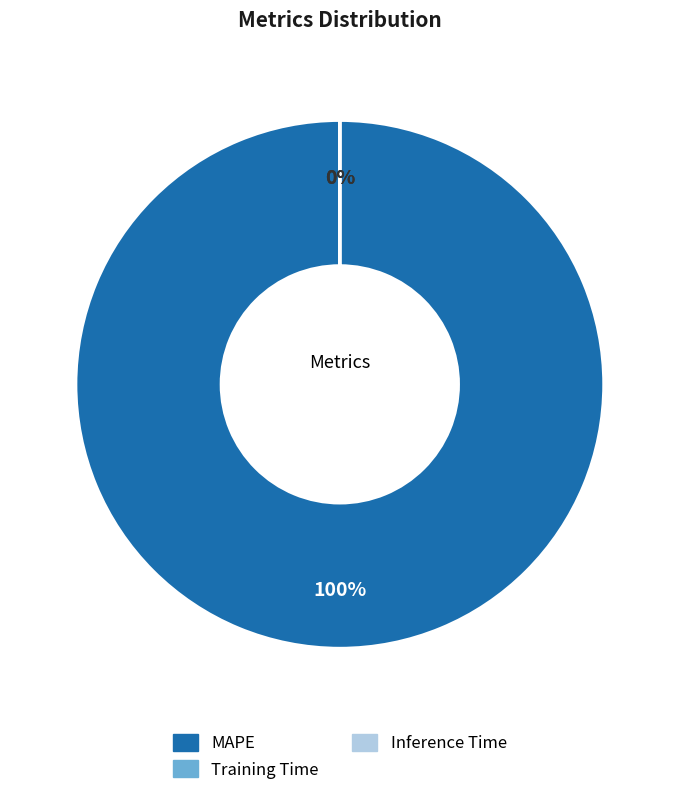

Do MAPE and Training Time together represent more than half of the pie?

Yes